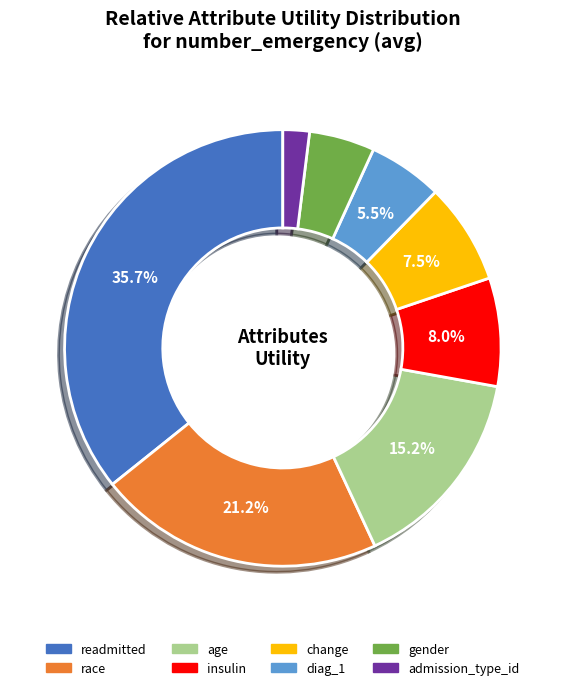

To the nearest percent, what is the difference between the largest and smallest slice percentages?

34%